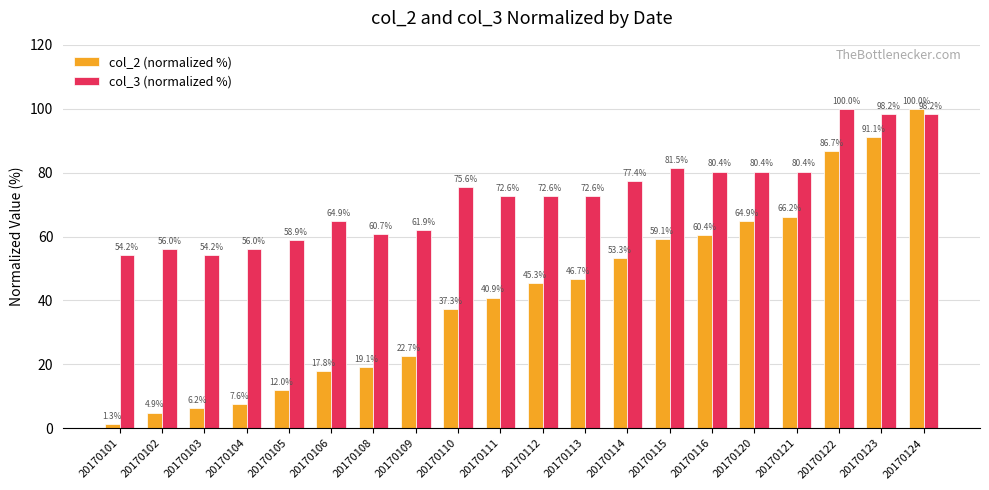

The value of col_3 (normalized %) at 20170105 is 58.9. True or false?

True